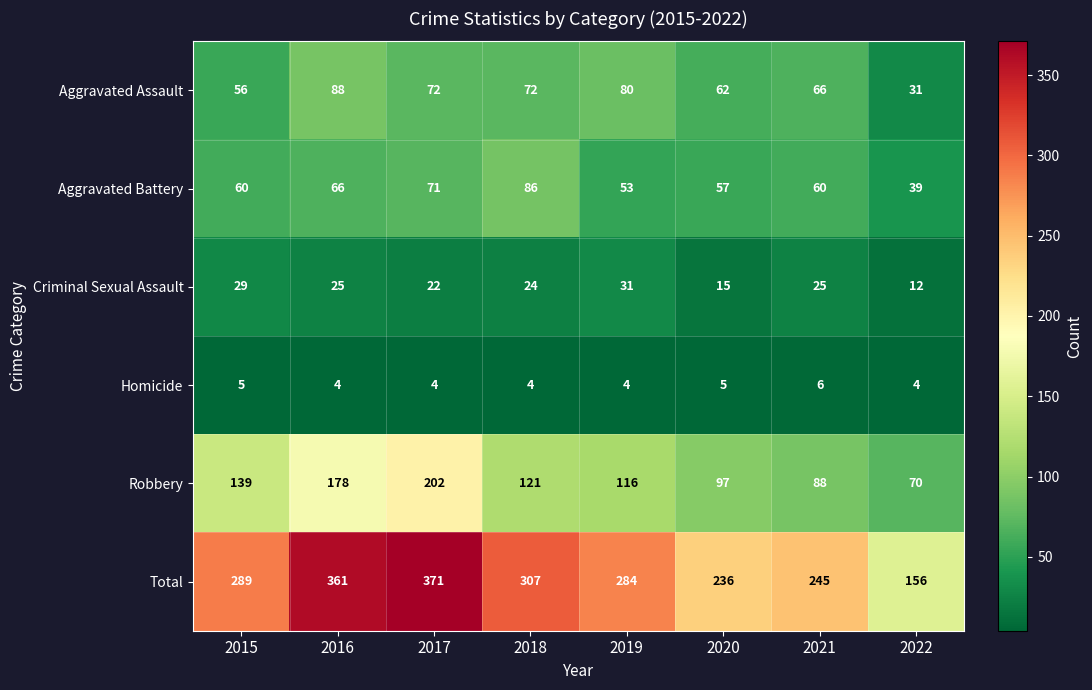

Which category has the highest value across all series?

2017